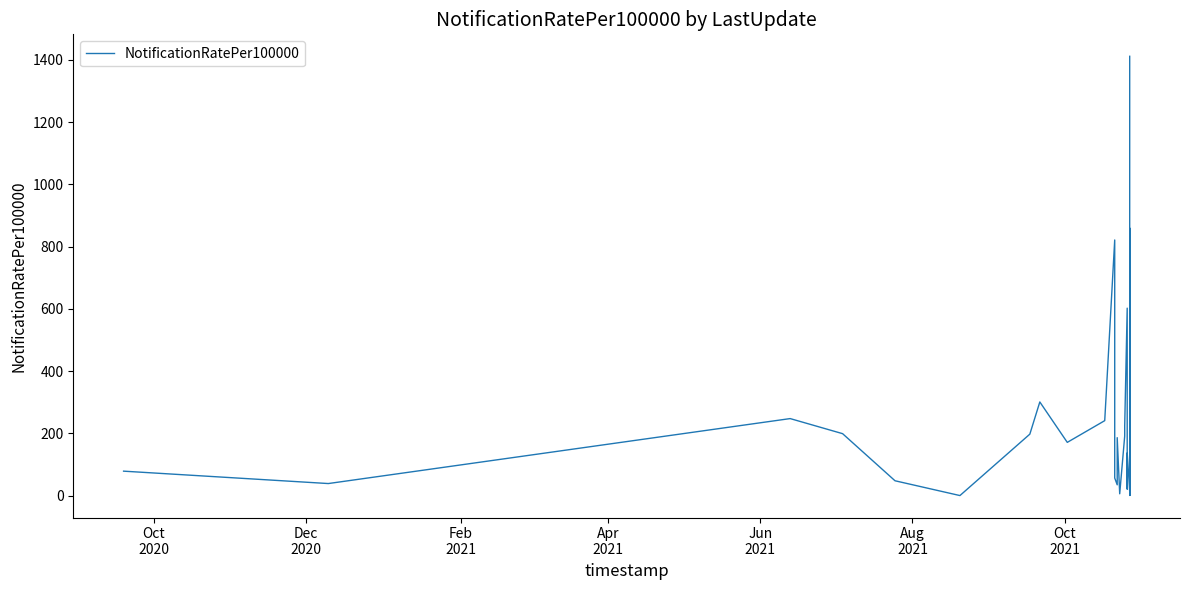

How many data points are less than 171?

20